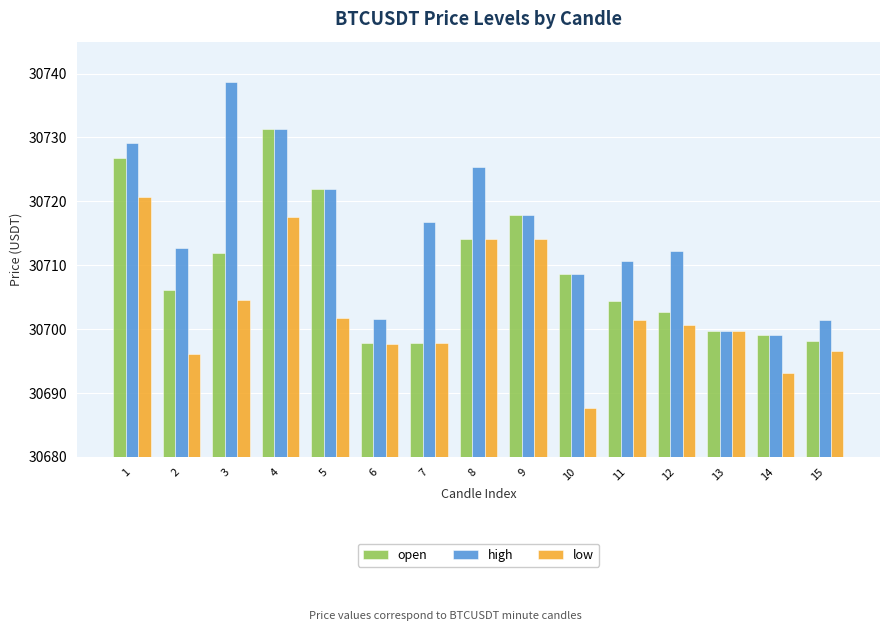

Is the value of high at 12 greater than the value of open at 6?

Yes